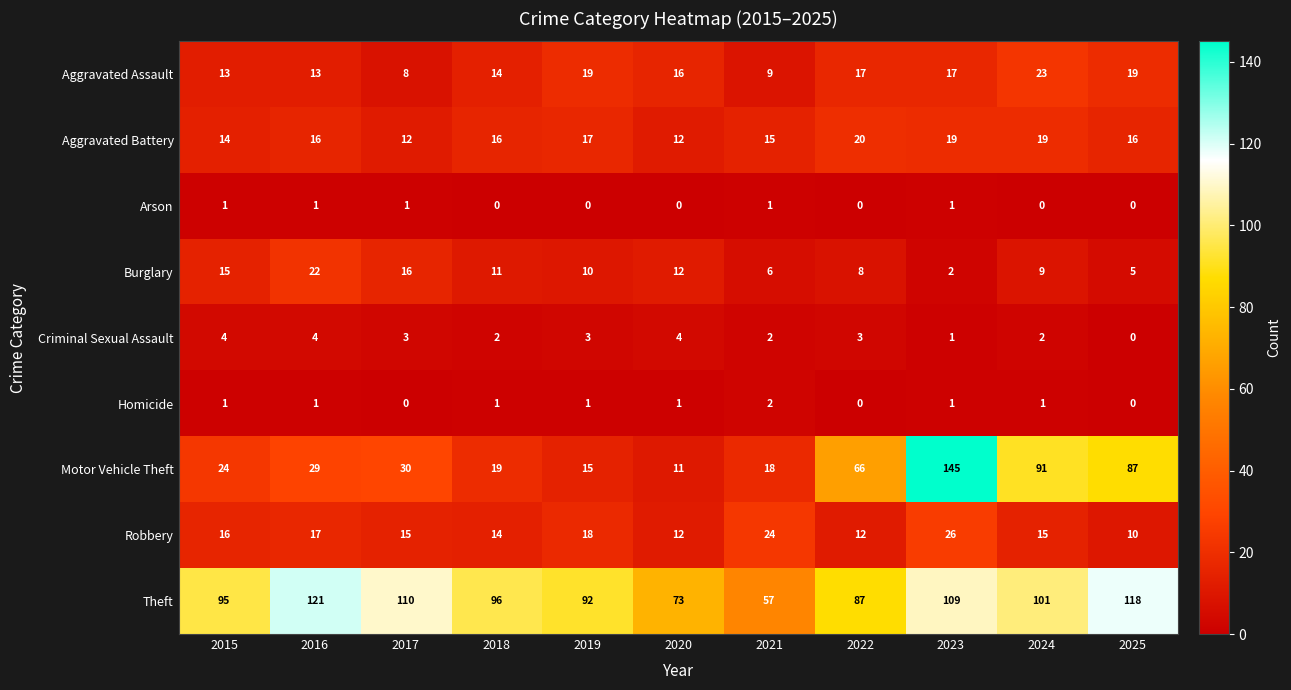

Which series has the largest total across all categories?

Theft